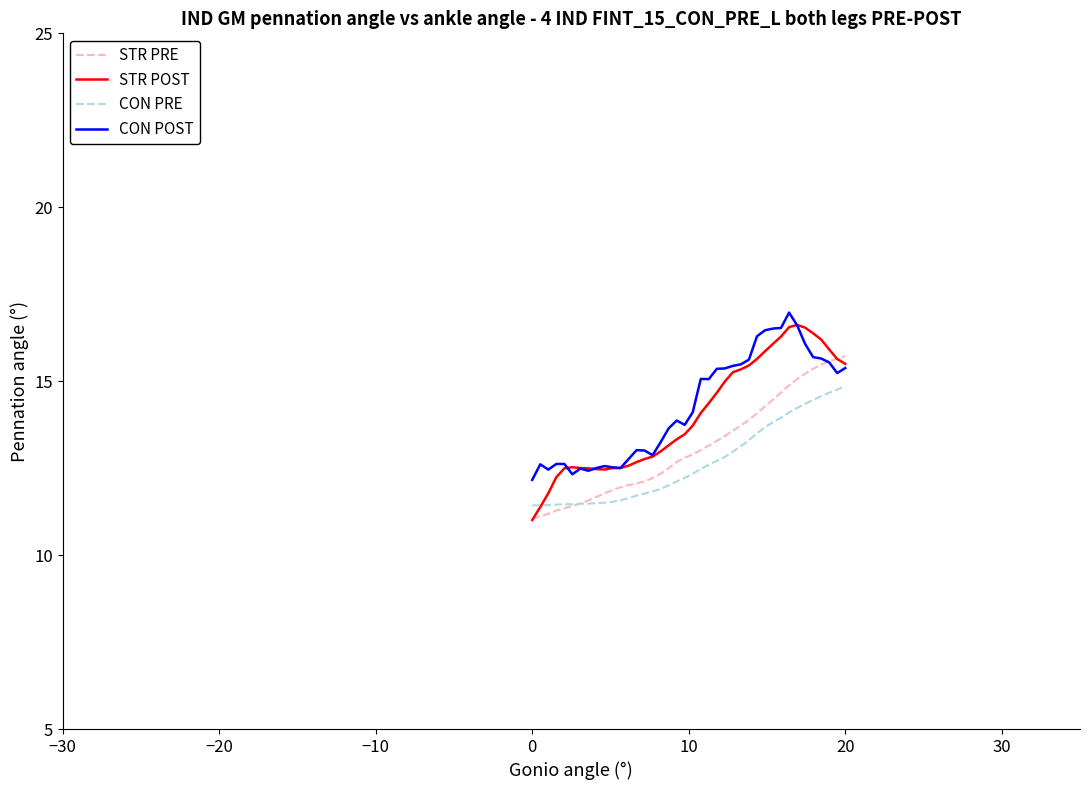

What is the smallest value displayed?

11.0